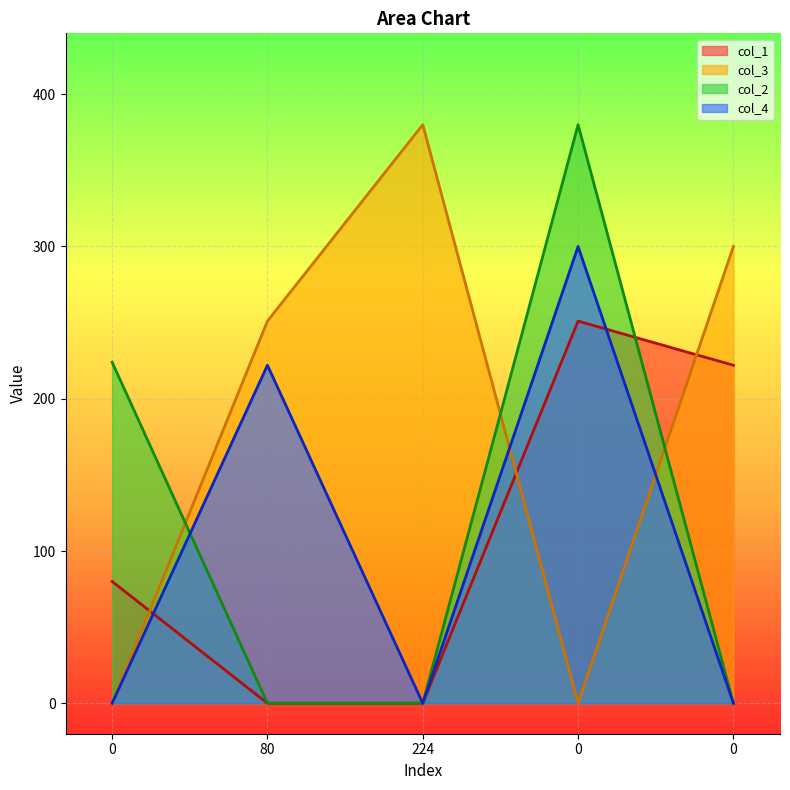

Does the chart display data point markers on the line(s)?

No